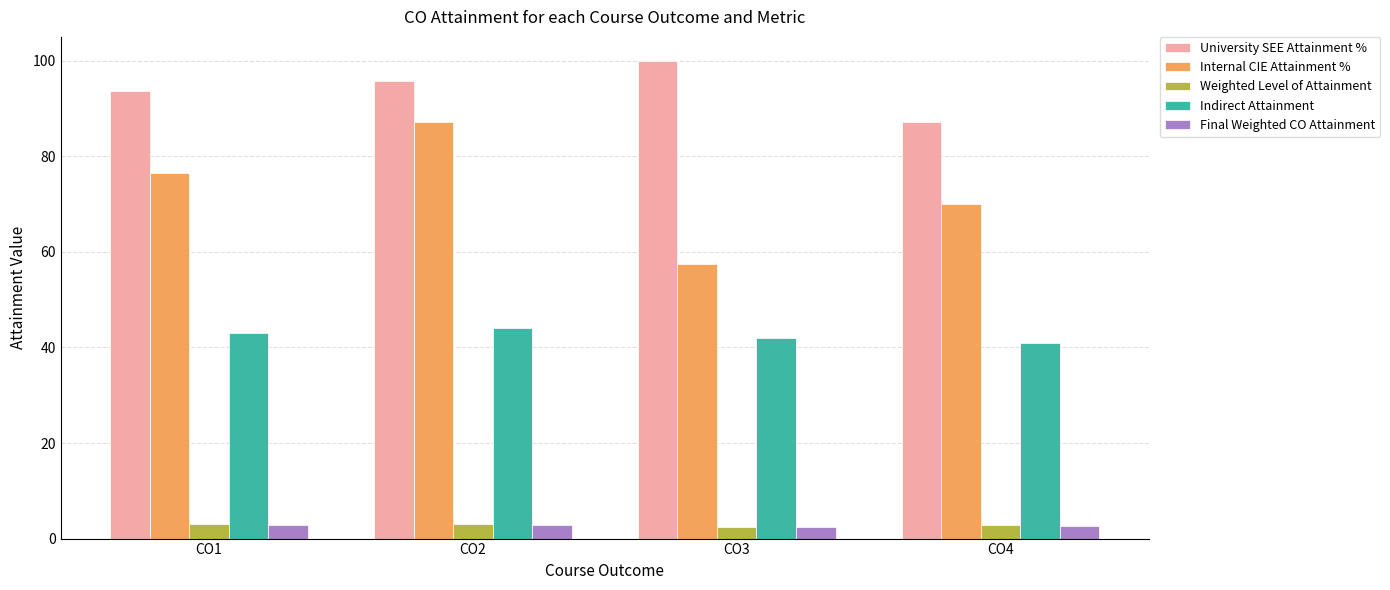

Which series has the widest spread of values?

Internal CIE Attainment %